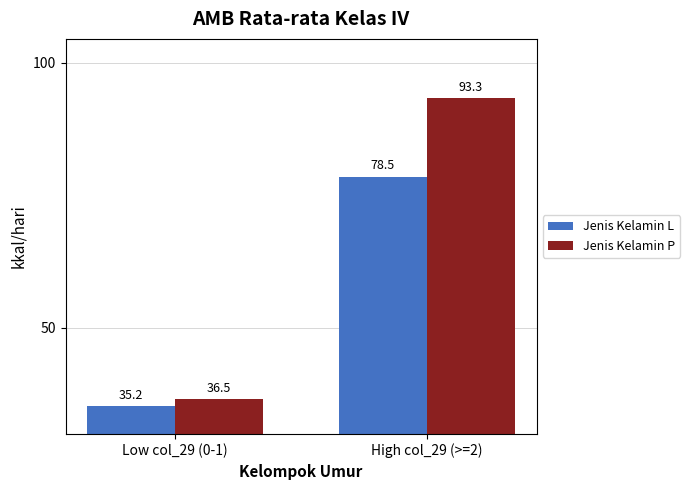

Is the value of Jenis Kelamin L at High col_29 (>=2) greater than the value of Jenis Kelamin P at Low col_29 (0-1)?

Yes